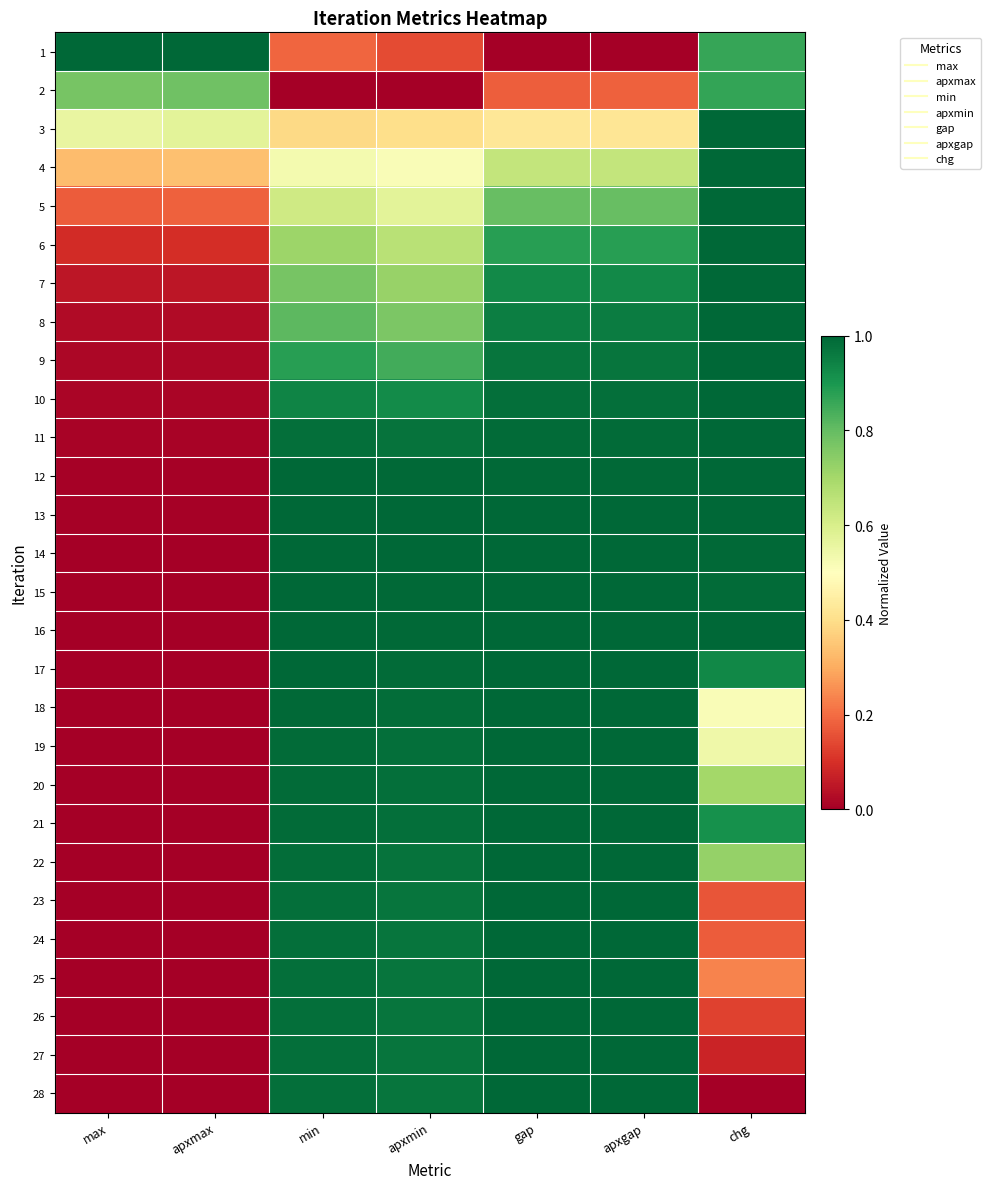

Reading left to right, extract all data points from this chart.

1: max=1.0	apxmax=1.0	min=0.2	apxmin=0.1	gap=0.0	apxgap=0.0	chg=0.9
2: max=0.8	apxmax=0.8	min=0.0	apxmin=0.0	gap=0.2	apxgap=0.2	chg=0.9
3: max=0.6	apxmax=0.6	min=0.4	apxmin=0.4	gap=0.4	apxgap=0.4	chg=1.0
4: max=0.3	apxmax=0.3	min=0.5	apxmin=0.5	gap=0.6	apxgap=0.6	chg=1.0
5: max=0.2	apxmax=0.2	min=0.6	apxmin=0.6	gap=0.8	apxgap=0.8	chg=1.0
6: max=0.1	apxmax=0.1	min=0.7	apxmin=0.7	gap=0.9	apxgap=0.9	chg=1.0
7: max=0.0	apxmax=0.0	min=0.8	apxmin=0.7	gap=0.9	apxgap=0.9	chg=1.0
8: max=0.0	apxmax=0.0	min=0.8	apxmin=0.8	gap=1.0	apxgap=1.0	chg=1.0
9: max=0.0	apxmax=0.0	min=0.9	apxmin=0.8	gap=1.0	apxgap=1.0	chg=1.0
10: max=0.0	apxmax=0.0	min=0.9	apxmin=0.9	gap=1.0	apxgap=1.0	chg=1.0
11: max=0.0	apxmax=0.0	min=1.0	apxmin=1.0	gap=1.0	apxgap=1.0	chg=1.0
12: max=0.0	apxmax=0.0	min=1.0	apxmin=1.0	gap=1.0	apxgap=1.0	chg=1.0
13: max=0.0	apxmax=0.0	min=1.0	apxmin=1.0	gap=1.0	apxgap=1.0	chg=1.0
14: max=0.0	apxmax=0.0	min=1.0	apxmin=1.0	gap=1.0	apxgap=1.0	chg=1.0
15: max=0.0	apxmax=0.0	min=1.0	apxmin=1.0	gap=1.0	apxgap=1.0	chg=1.0
16: max=0.0	apxmax=0.0	min=1.0	apxmin=1.0	gap=1.0	apxgap=1.0	chg=1.0
17: max=0.0	apxmax=0.0	min=1.0	apxmin=1.0	gap=1.0	apxgap=1.0	chg=0.9
18: max=0.0	apxmax=0.0	min=1.0	apxmin=1.0	gap=1.0	apxgap=1.0	chg=0.5
19: max=0.0	apxmax=0.0	min=1.0	apxmin=1.0	gap=1.0	apxgap=1.0	chg=0.5
20: max=0.0	apxmax=0.0	min=1.0	apxmin=1.0	gap=1.0	apxgap=1.0	chg=0.7
21: max=0.0	apxmax=0.0	min=1.0	apxmin=1.0	gap=1.0	apxgap=1.0	chg=0.9
22: max=0.0	apxmax=0.0	min=1.0	apxmin=1.0	gap=1.0	apxgap=1.0	chg=0.7
23: max=0.0	apxmax=0.0	min=1.0	apxmin=1.0	gap=1.0	apxgap=1.0	chg=0.2
24: max=0.0	apxmax=0.0	min=1.0	apxmin=1.0	gap=1.0	apxgap=1.0	chg=0.2
25: max=0.0	apxmax=0.0	min=1.0	apxmin=1.0	gap=1.0	apxgap=1.0	chg=0.2
26: max=0.0	apxmax=0.0	min=1.0	apxmin=1.0	gap=1.0	apxgap=1.0	chg=0.1
27: max=0.0	apxmax=0.0	min=1.0	apxmin=1.0	gap=1.0	apxgap=1.0	chg=0.1
28: max=0.0	apxmax=0.0	min=1.0	apxmin=1.0	gap=1.0	apxgap=1.0	chg=0.0